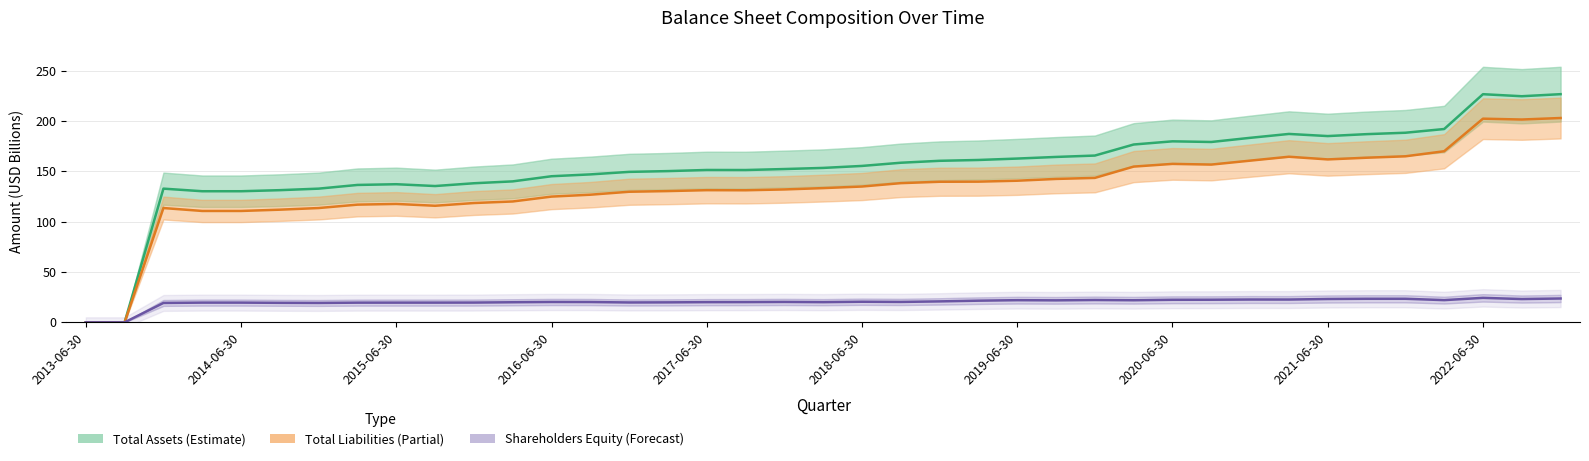

True or false: Total Assets and Shareholders Equity cross at least once.

False